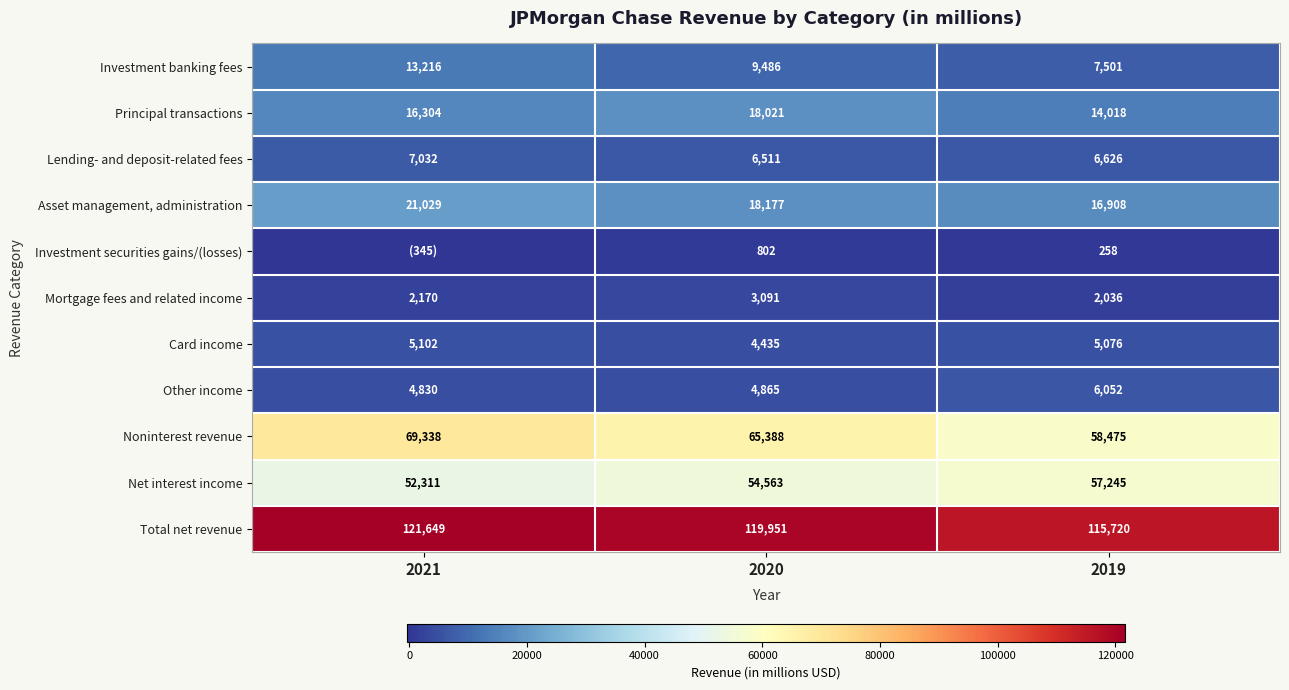

Is the value of Other income at 2019 greater than the value of Principal transactions at 2019?

No